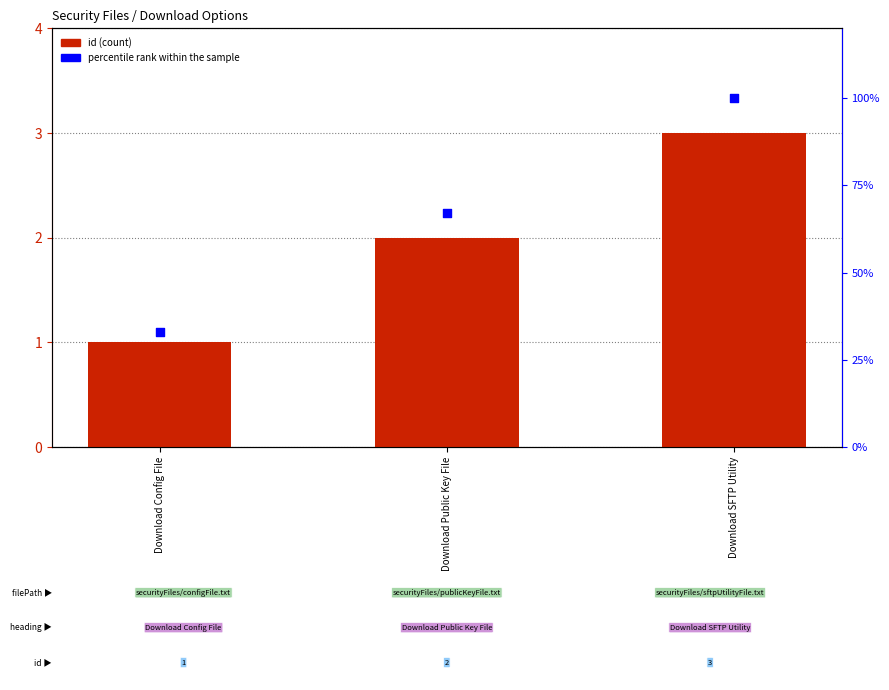

What is the total value across all series at Download Config File?

34